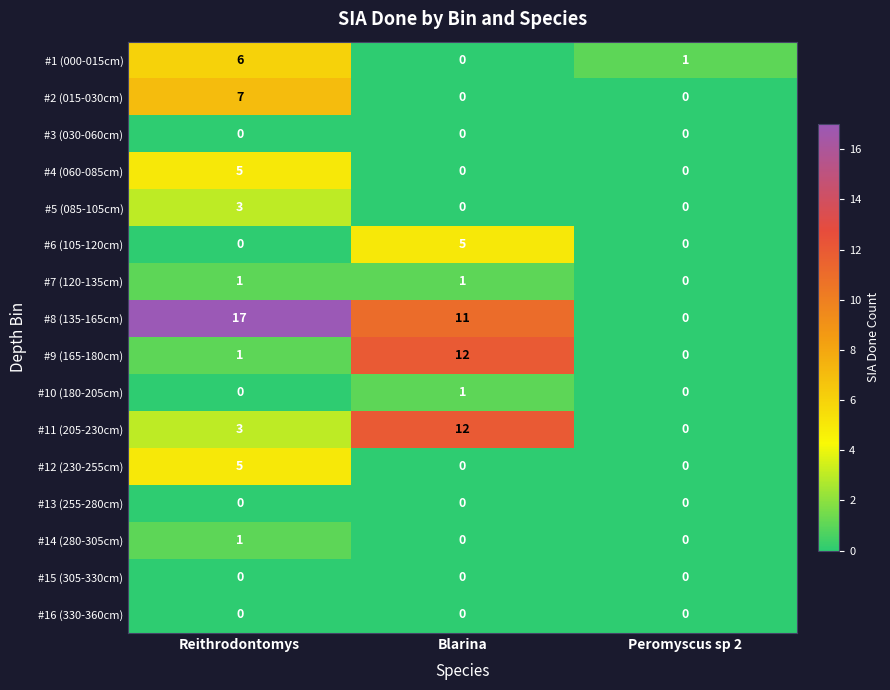

Which series changed the most between Reithrodontomys and Blarina?

#9 (165-180cm)